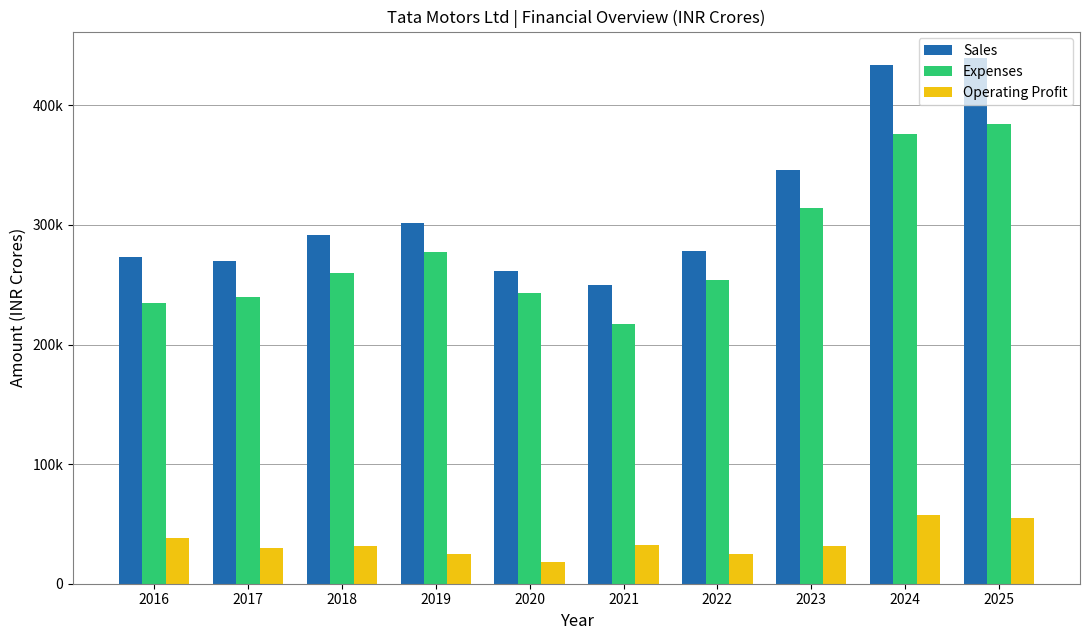

Between 2023 and 2024, which series saw the biggest shift?

Sales